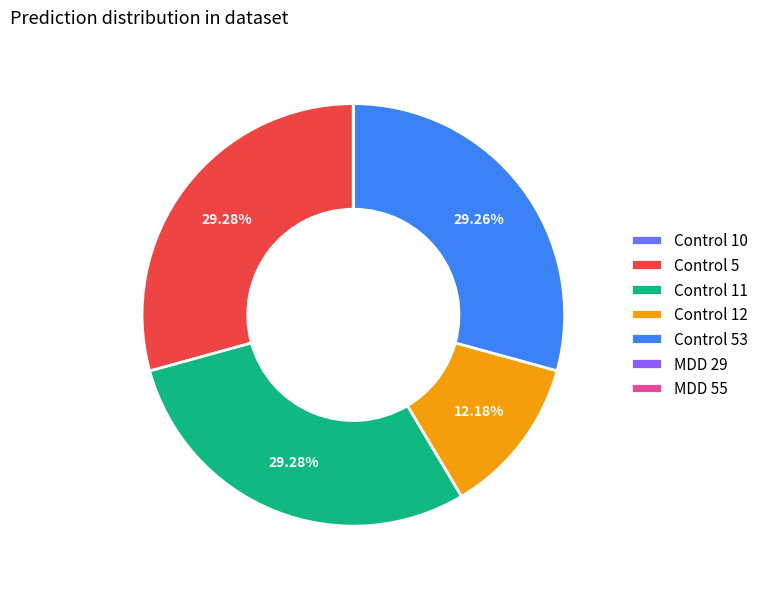

Does any single category account for the majority?

No